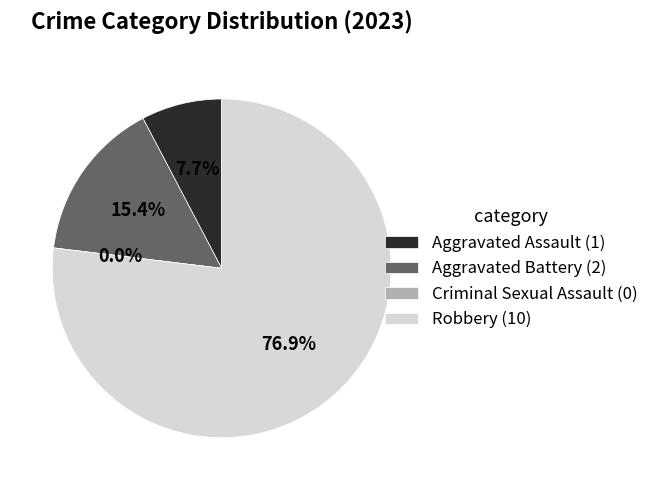

Is it true that Aggravated Assault is 1% of the pie?

False